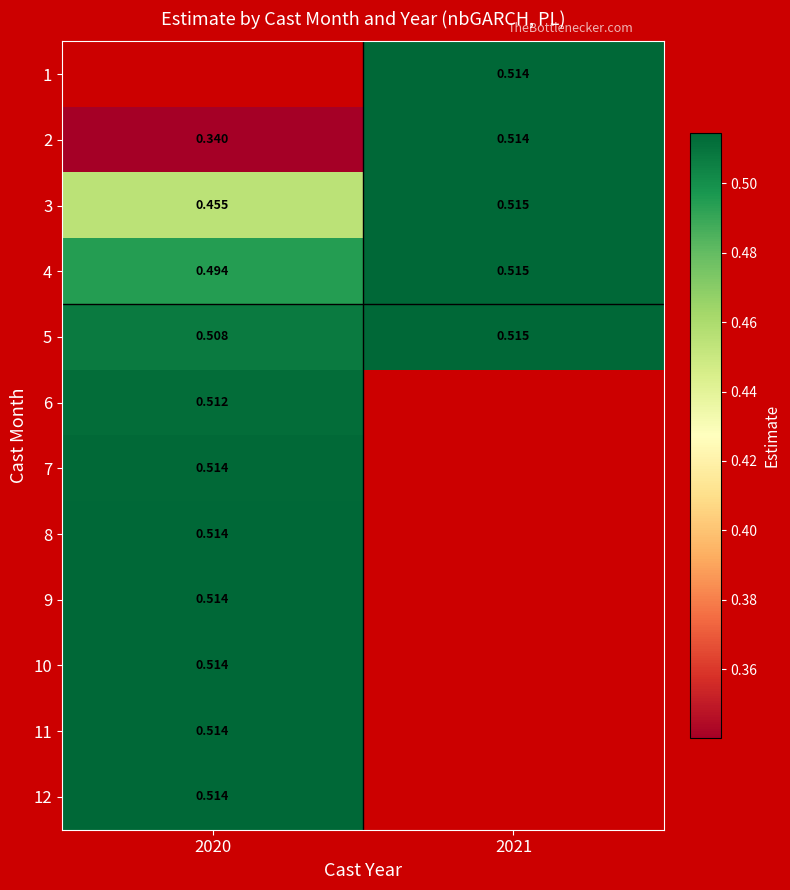

At which label is 2 closest to 0?

2020